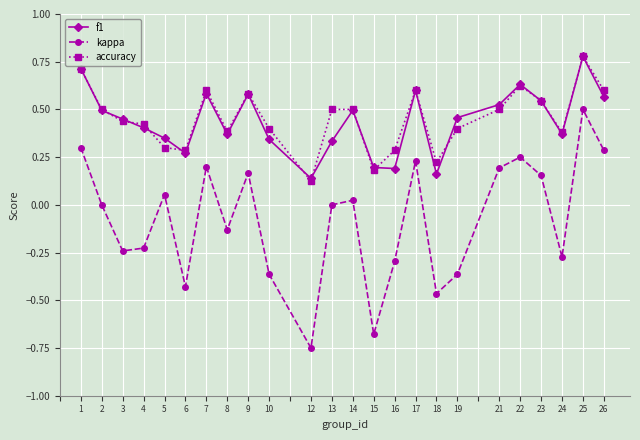

The f1 series shows 0.8 at 14. True or false?

False